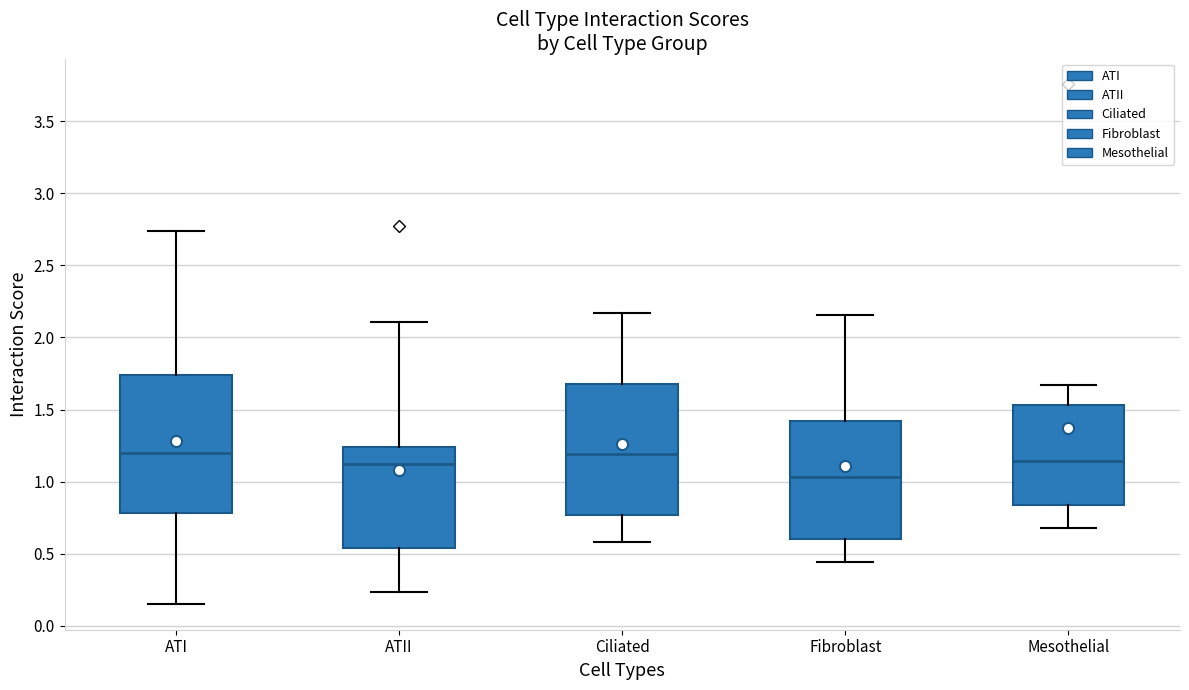

Reading left to right, transcribe this box plot: for each box, give where its median line is, the range the box spans, and where its two whiskers end, as read against the y-axis. The values are not printed on the chart, so give them approximately, as read against the axis.

ATI: median 1.20, box 0.80 to 1.75, whiskers 0.15 to 2.75
ATII: median 1.10, box 0.55 to 1.25, whiskers 0.25 to 2.10
Ciliated: median 1.20, box 0.75 to 1.70, whiskers 0.60 to 2.15
Fibroblast: median 1.05, box 0.60 to 1.40, whiskers 0.45 to 2.15
Mesothelial: median 1.15, box 0.85 to 1.55, whiskers 0.70 to 1.65